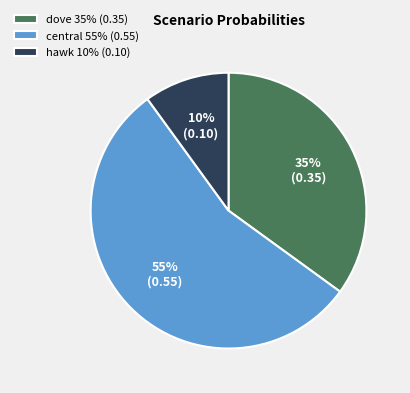

Is the sum of dove 35% (0.35) and hawk 10% (0.10) greater than half?

No